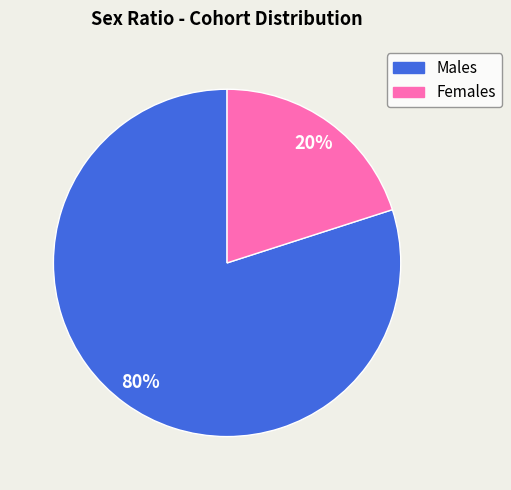

How many slices are in this pie chart?

2